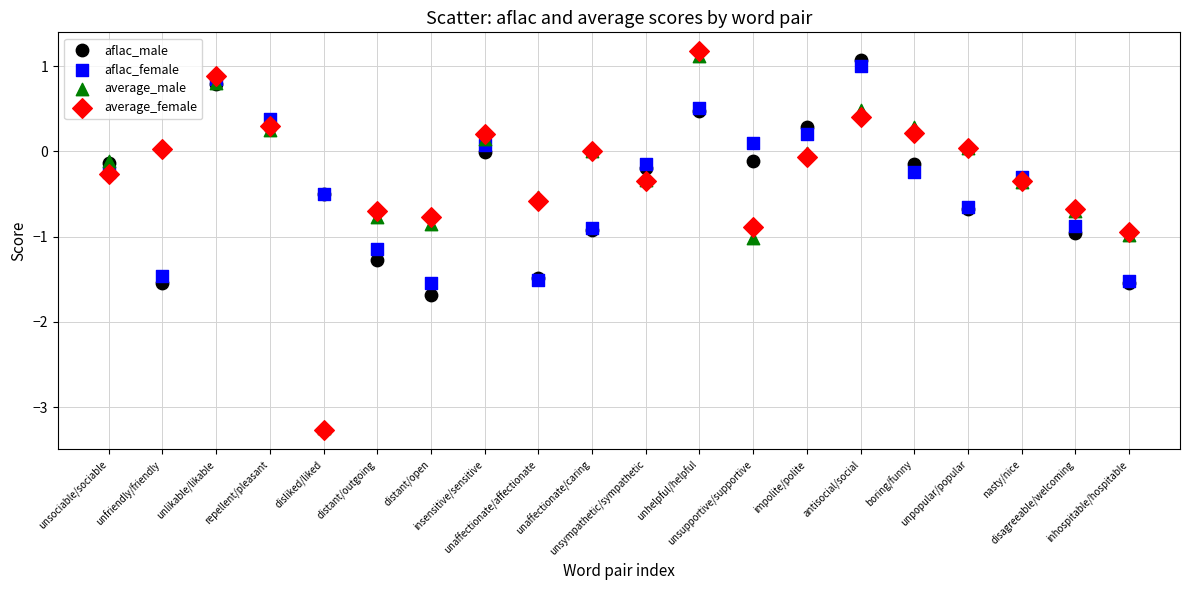

Which series has the largest Y range (max minus min)?

average_female